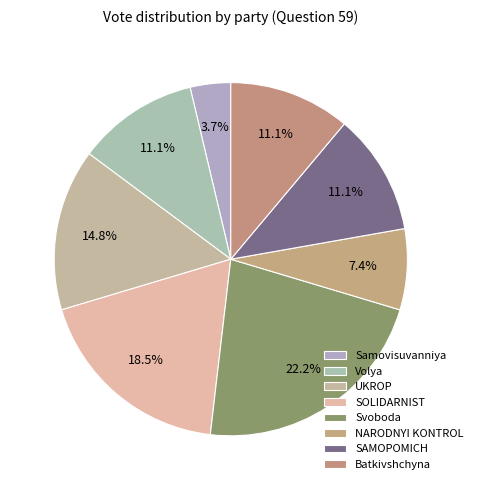

Count the number of slices in the pie.

8